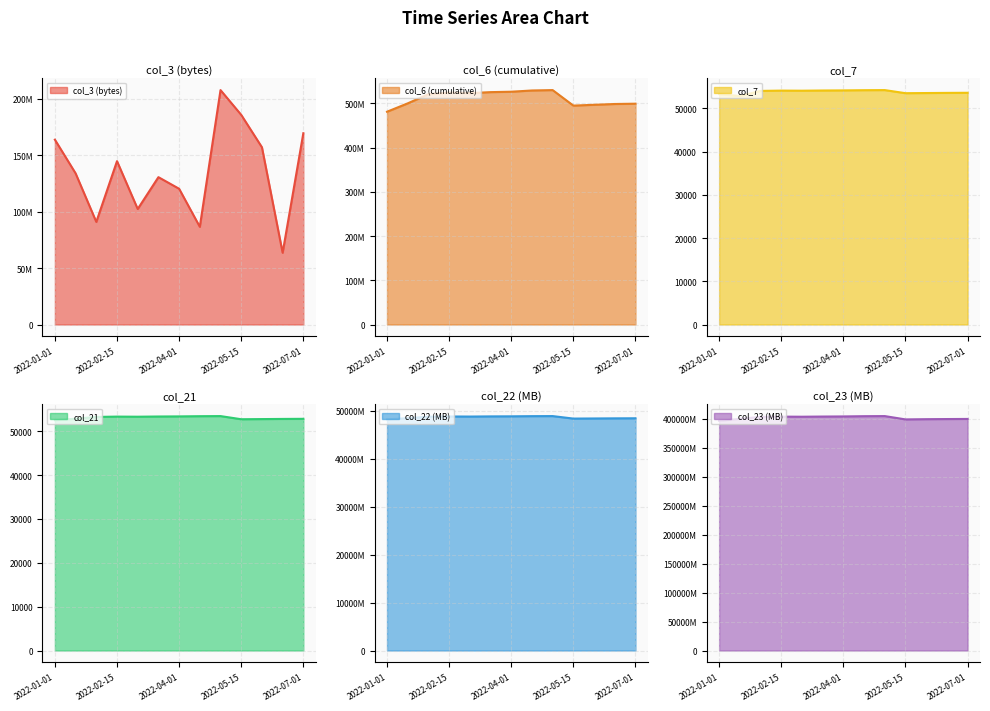

True or false: col_22 (MB) has a value of 48742365648 at 2022-02-01.

True